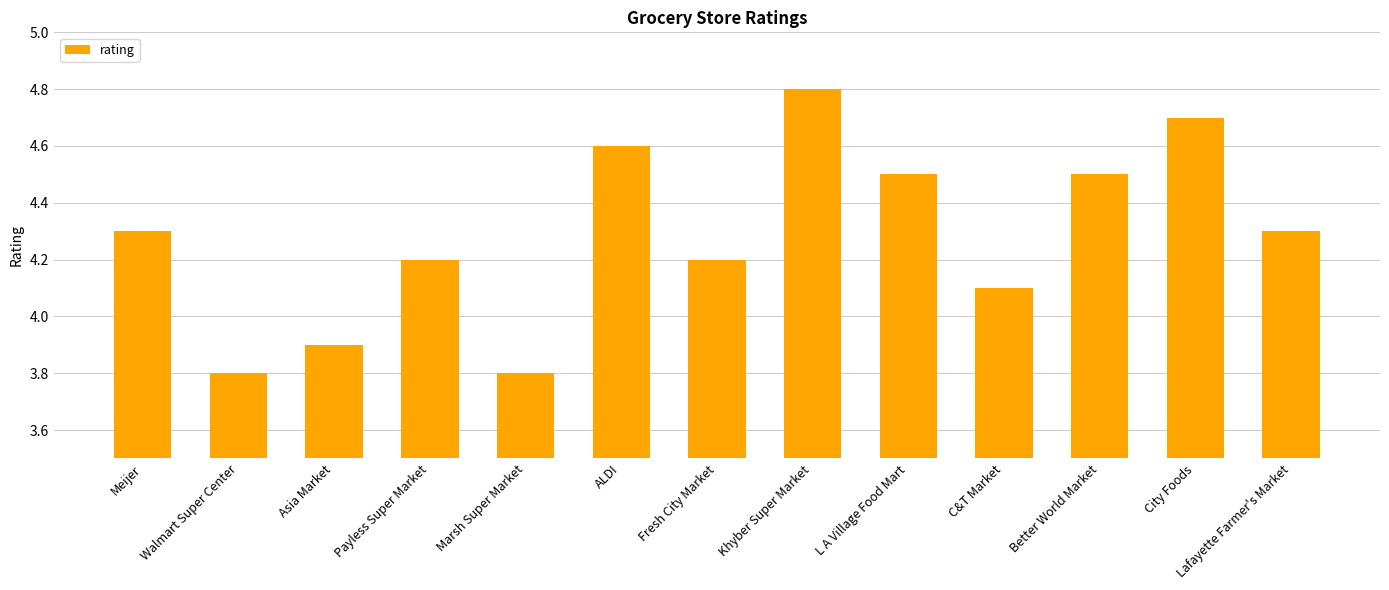

What is the difference between the second highest and minimum values?

0.9